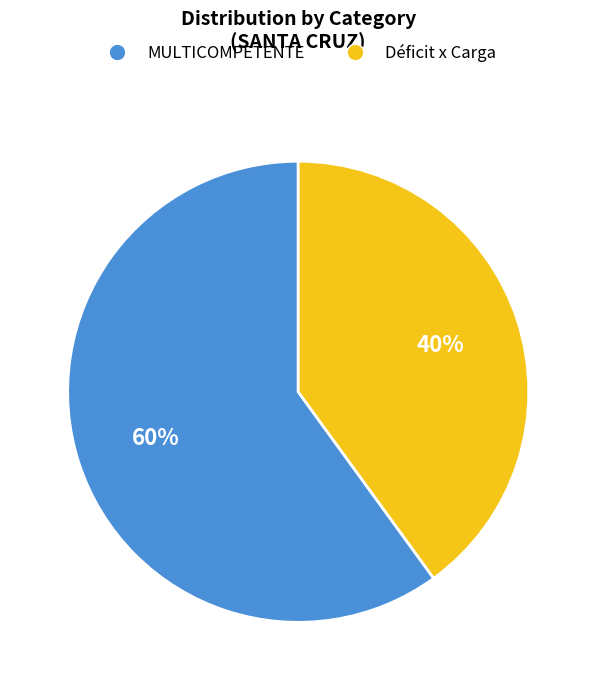

Does Déficit x Carga account for over 50% of the chart?

No